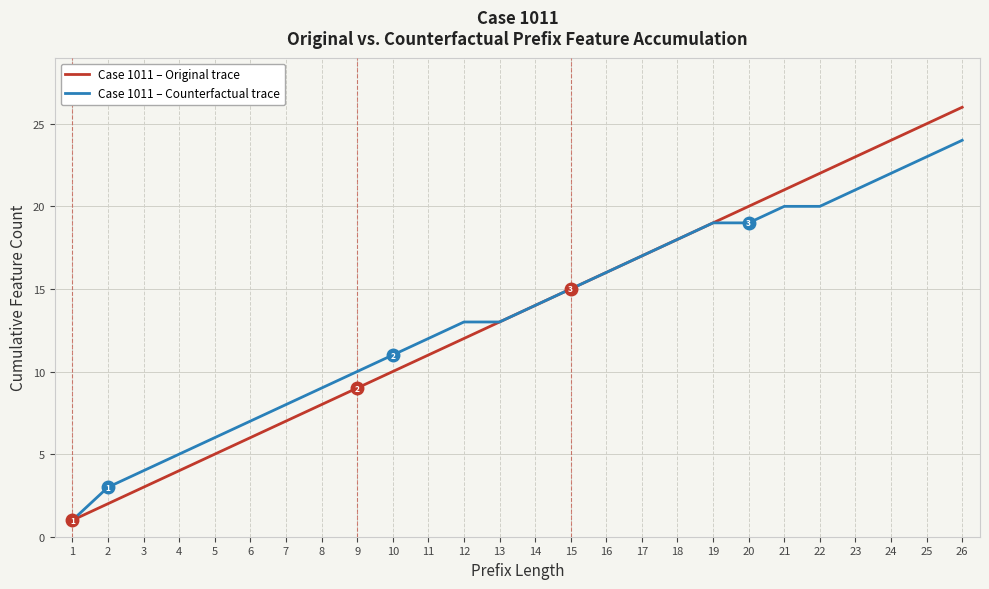

Reading left to right, list all the values displayed in this chart.

Case 1011 – Original trace: 1=1	2=2	3=3	4=4	5=5	6=6	7=7	8=8	9=9	10=10	11=11	12=12	13=13	14=14	15=15	16=16	17=17	18=18	19=19	20=20	21=21	22=22	23=23	24=24	25=25	26=26
Case 1011 – Counterfactual trace: 1=1	2=3	3=4	4=5	5=6	6=7	7=8	8=9	9=10	10=11	11=12	12=13	13=13	14=14	15=15	16=16	17=17	18=18	19=19	20=19	21=20	22=20	23=21	24=22	25=23	26=24